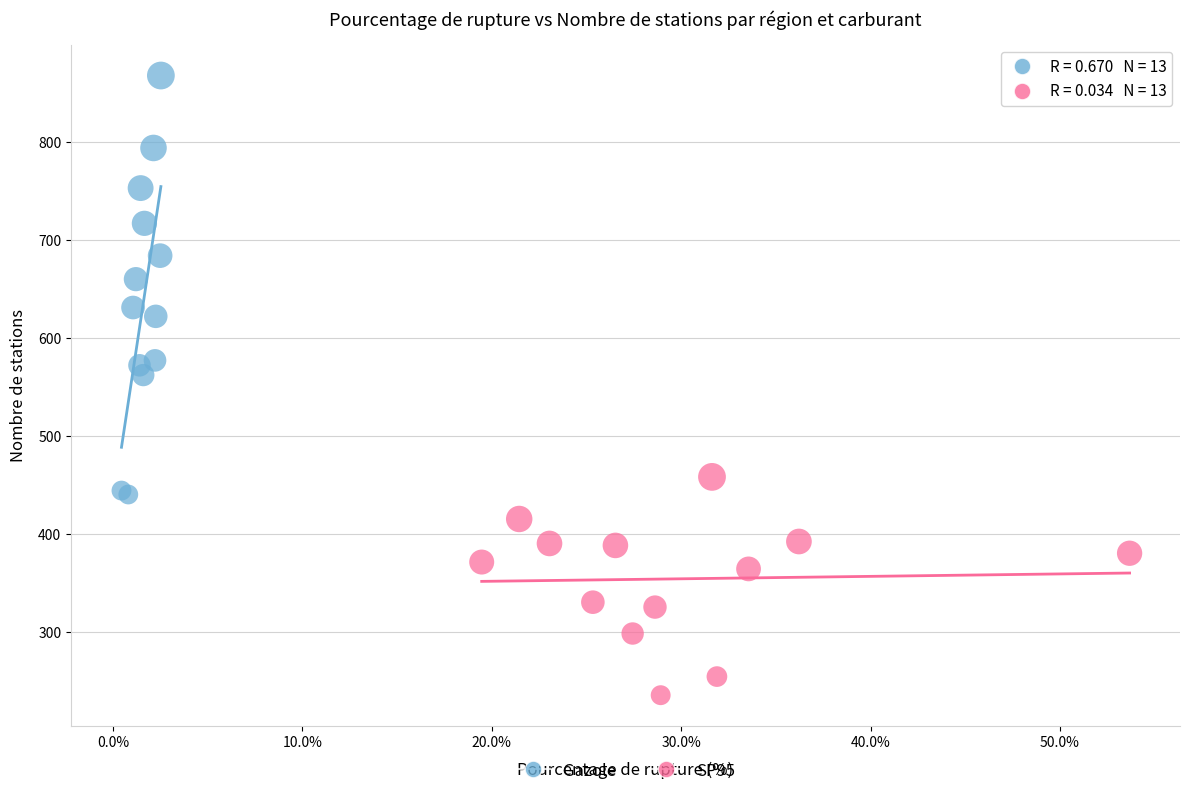

Which series has the widest spread of Y values?

Gazole